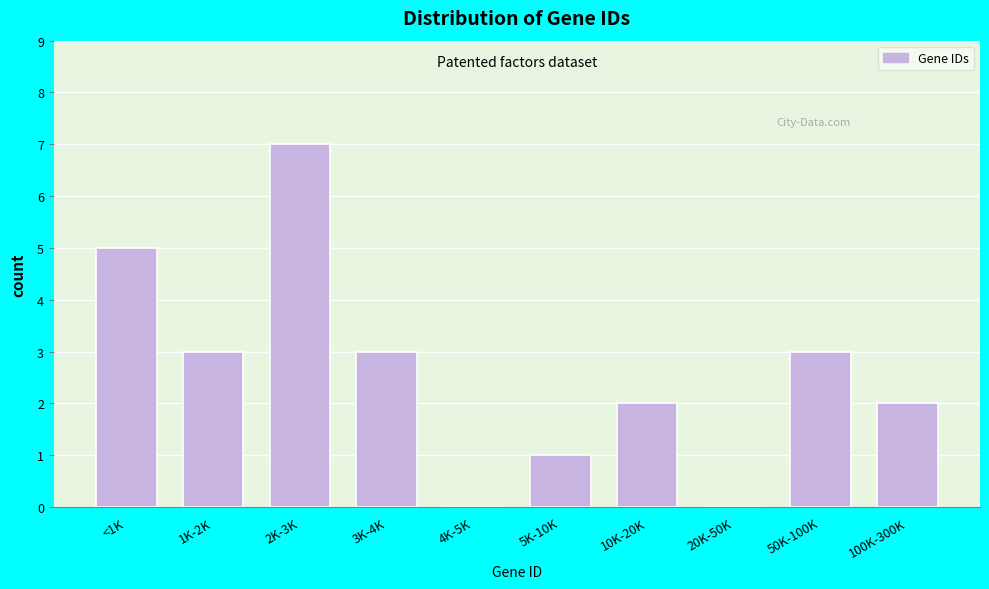

Reading left to right, transcribe all the data shown in this chart.

<1K=5	1K-2K=3	2K-3K=7	3K-4K=3	4K-5K=0	5K-10K=1	10K-20K=2	20K-50K=0	50K-100K=3	100K-300K=2